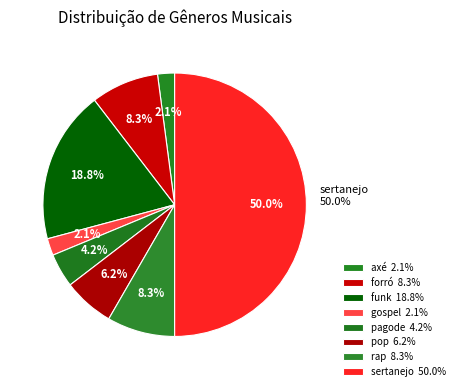

What percentage is the sertanejo slice, to the nearest percent?

50%